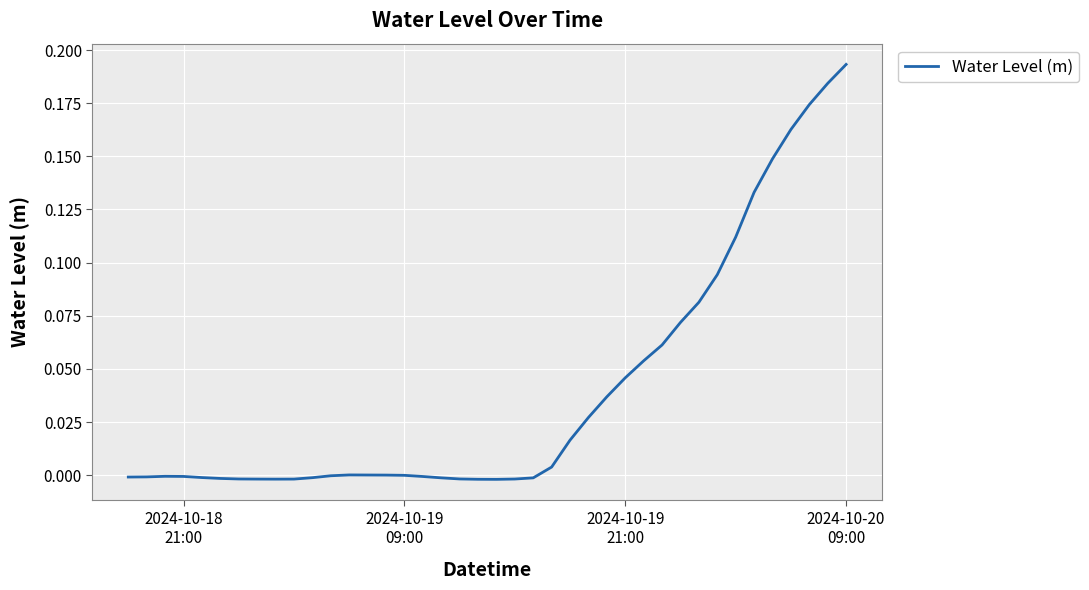

True or false: there are more than 0 points higher than both neighbors.

True